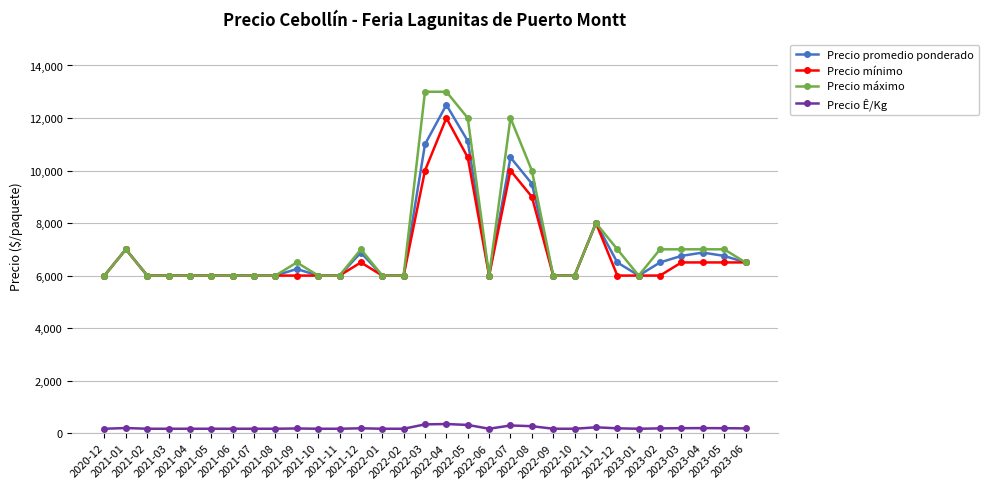

Rank the series by their maximum value, from highest to lowest.

Precio máximo, Precio promedio ponderado, Precio mínimo, Precio Ê/Kg